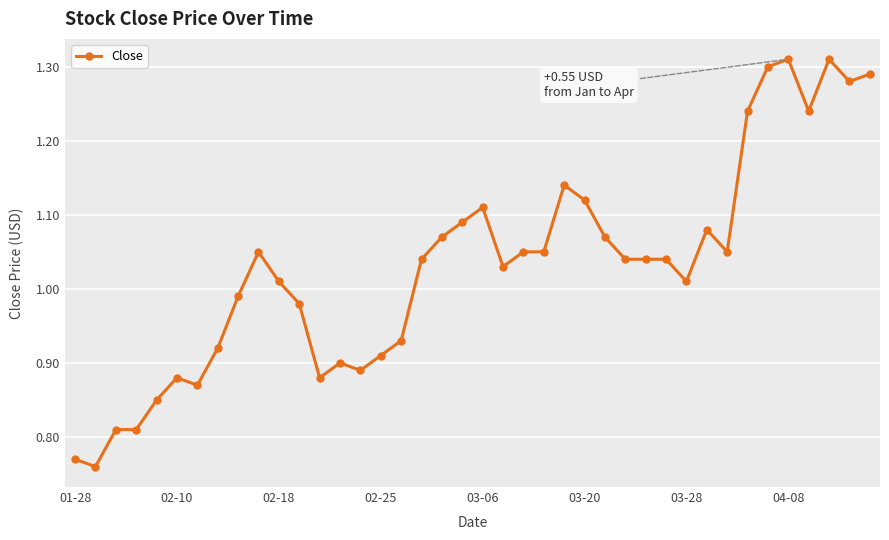

What is the difference between the second highest and second lowest values?

0.5